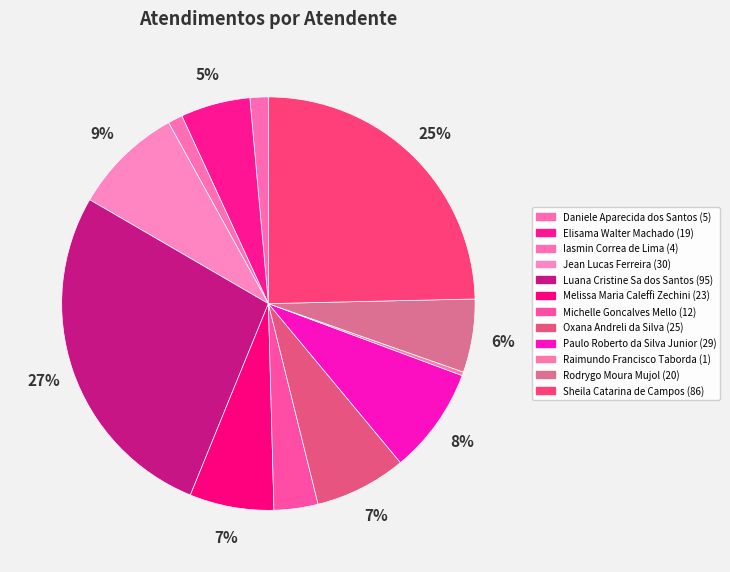

To the nearest percent, what is the average slice percentage?

8%